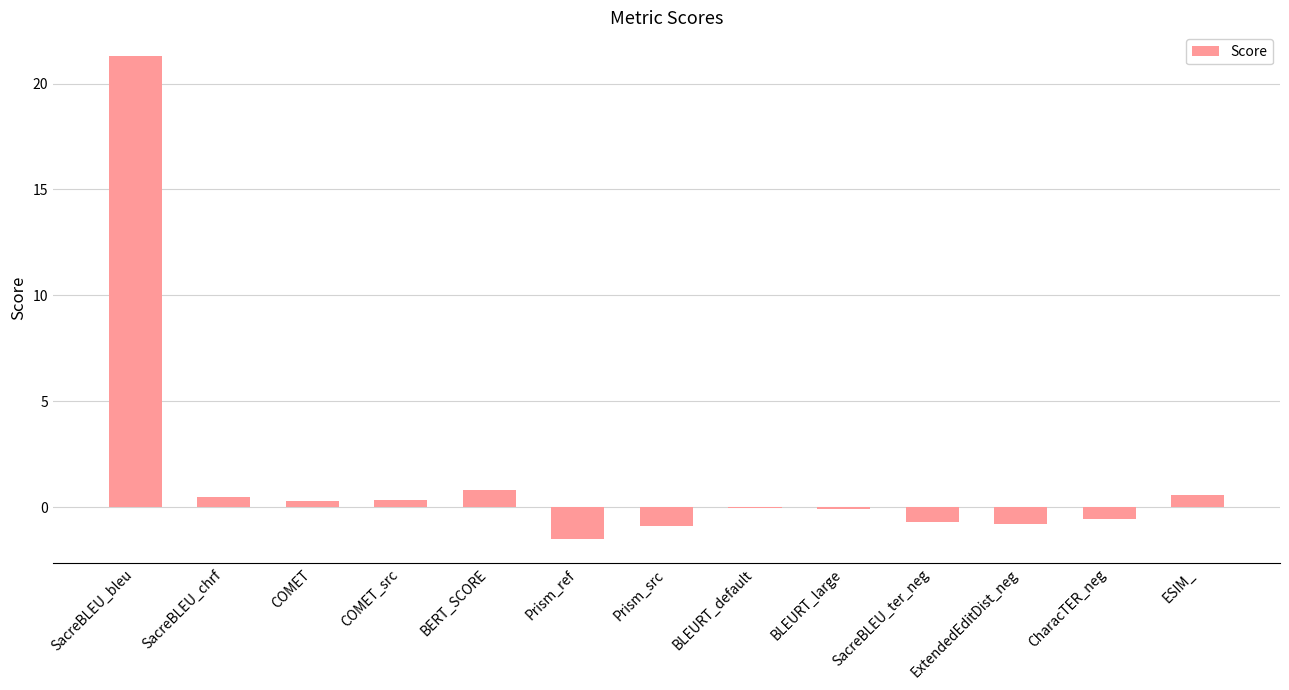

What is the average value?

1.5